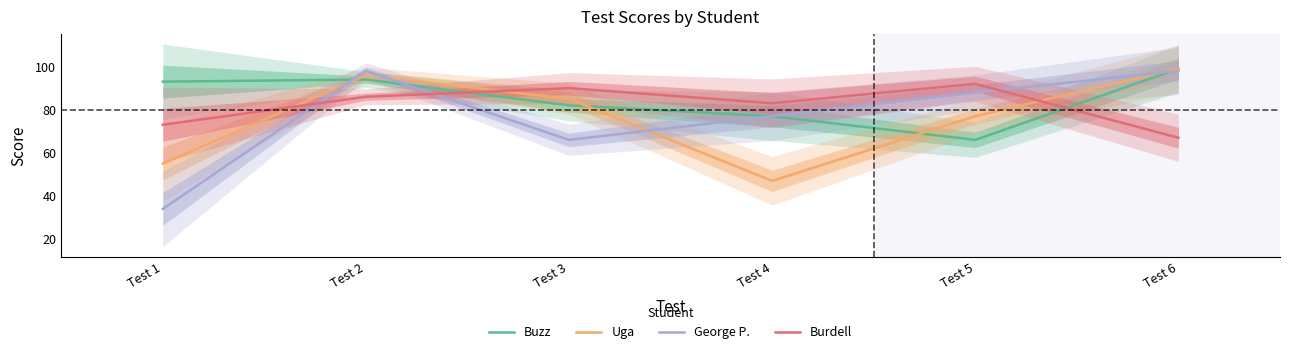

True or false: George P. has a value of 53 at Test 2.

False